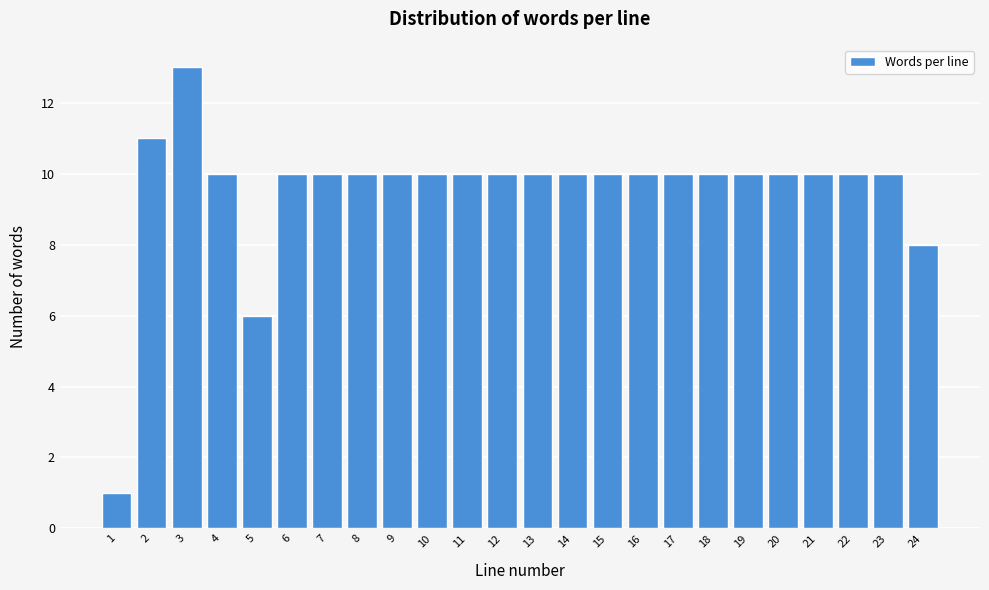

Reading left to right, list all the values displayed in this chart.

1	11	13	10	6	10	10	10	10	10	10	10	10	10	10	10	10	10	10	10	10	10	10	8